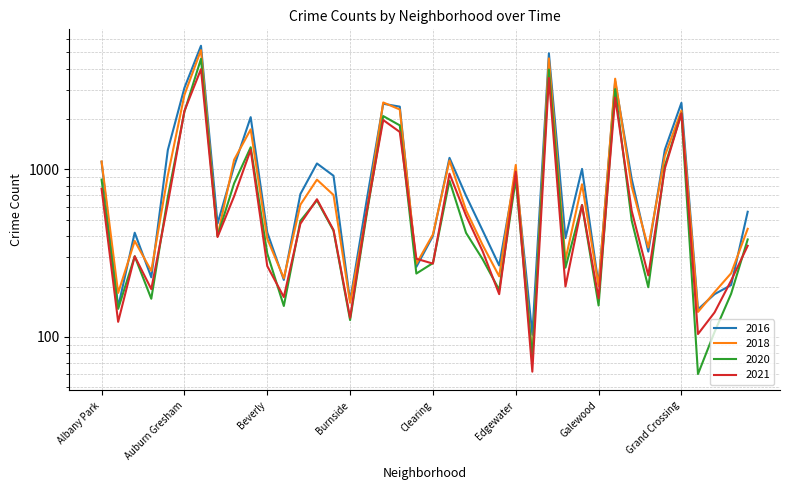

True or false: 2018 has more than 1 interior local peaks.

True